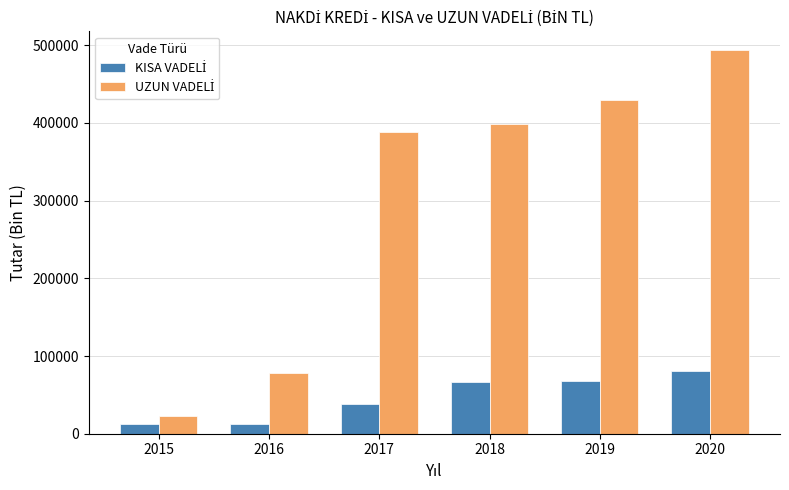

What is the greatest value displayed?

493178.4